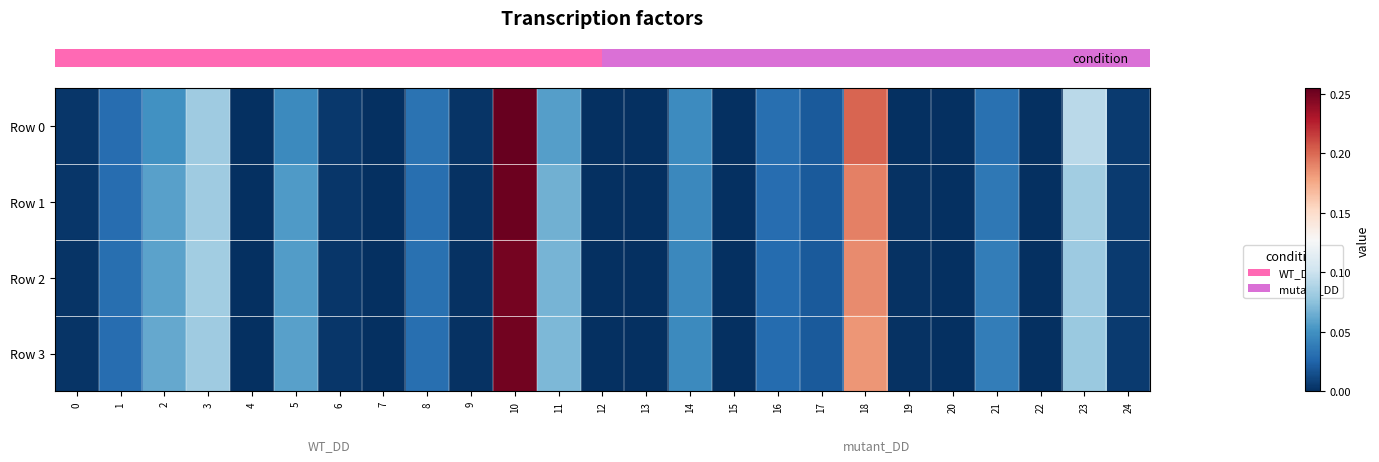

Between 16 and 10, which is larger?

10